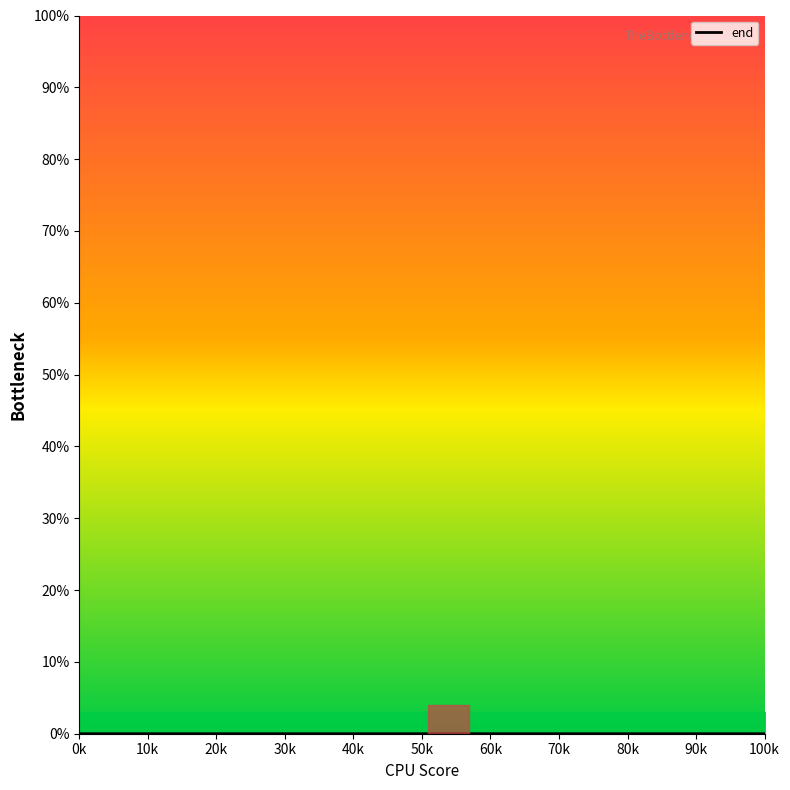

The chart shows a value of 0.0 at 40k. True or false?

False